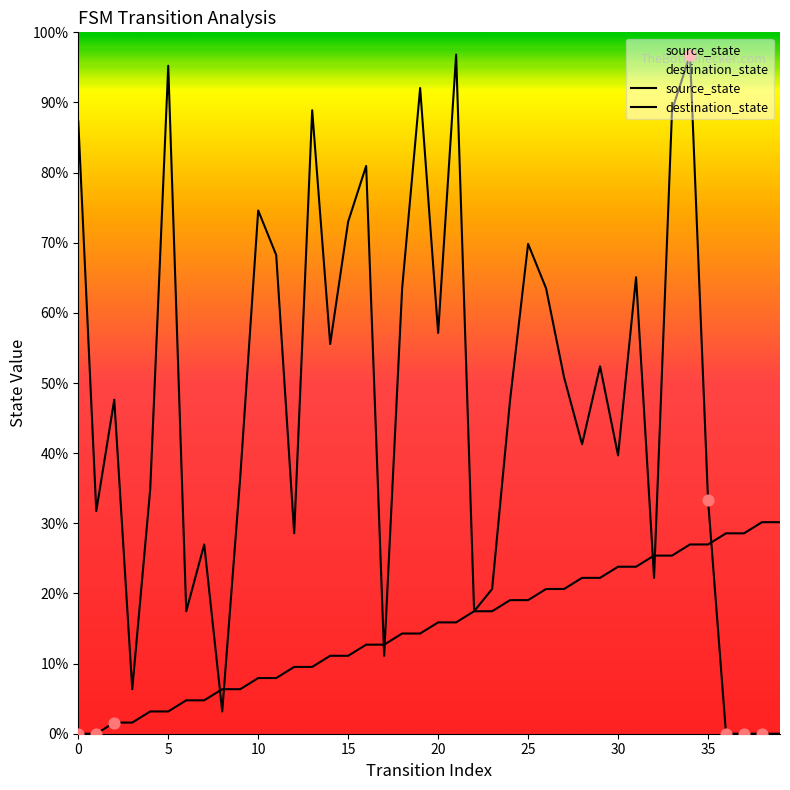

Which series has the largest total across all categories?

destination_state